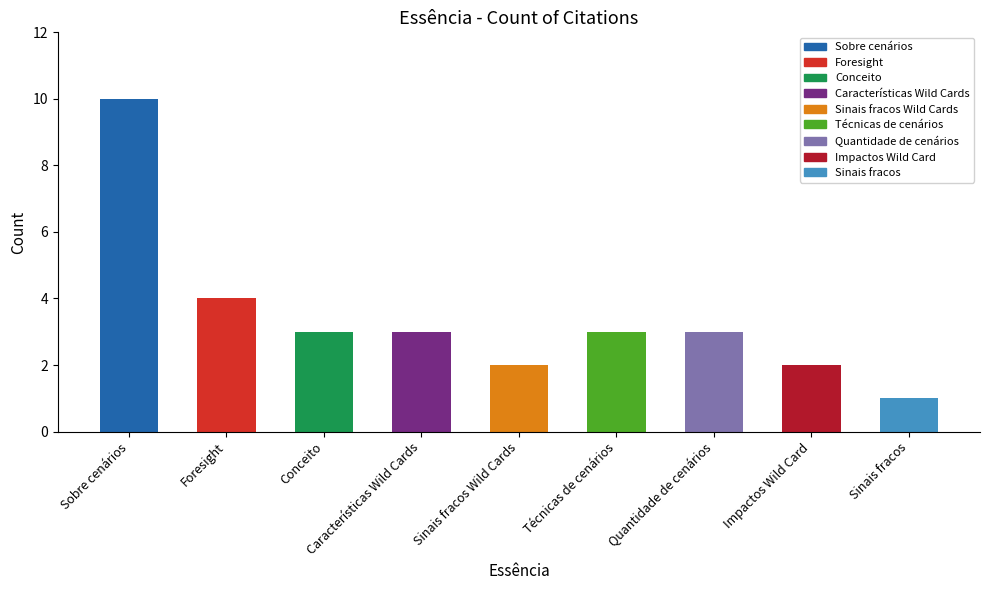

True or false: the data shows 3 at Características Wild Cards.

True